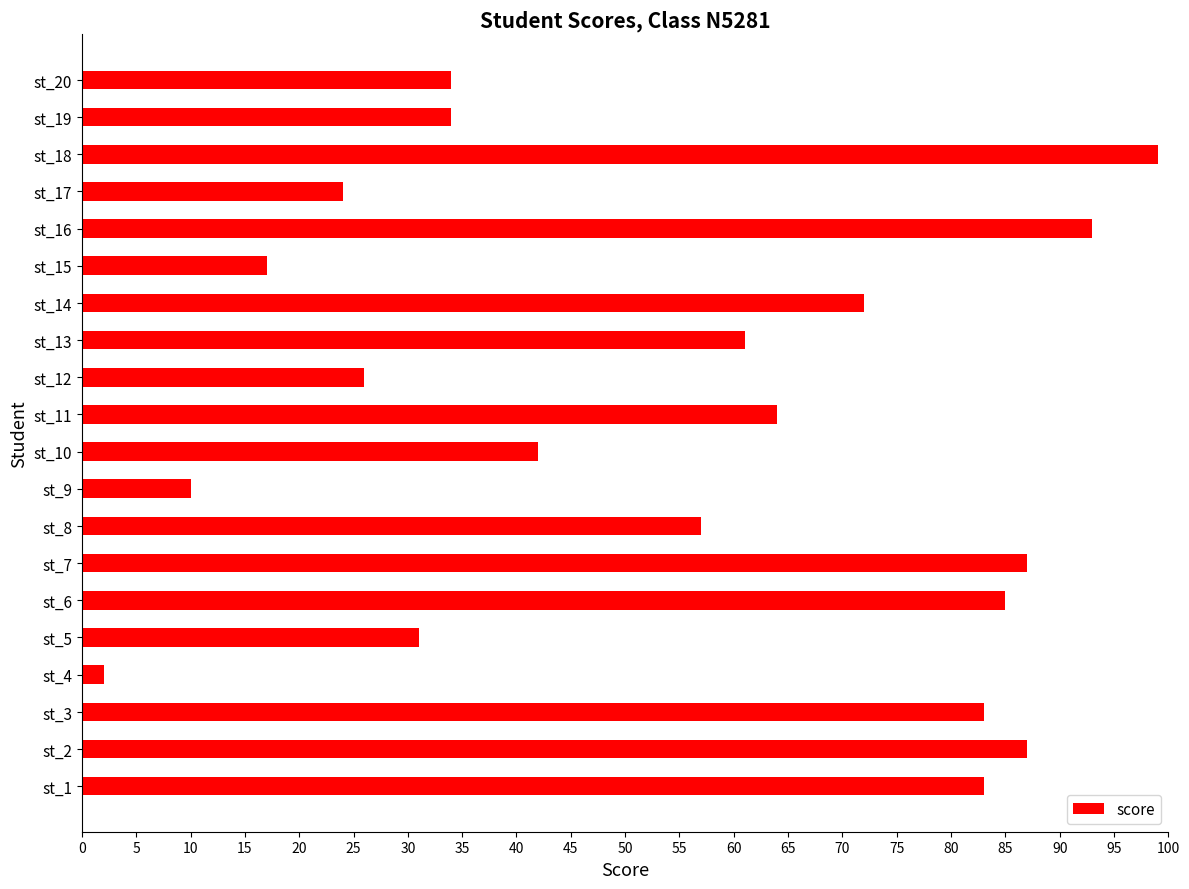

Reading bottom to top, extract all data points from this chart.

st_1=83	st_2=87	st_3=83	st_4=2	st_5=31	st_6=85	st_7=87	st_8=57	st_9=10	st_10=42	st_11=64	st_12=26	st_13=61	st_14=72	st_15=17	st_16=93	st_17=24	st_18=99	st_19=34	st_20=34